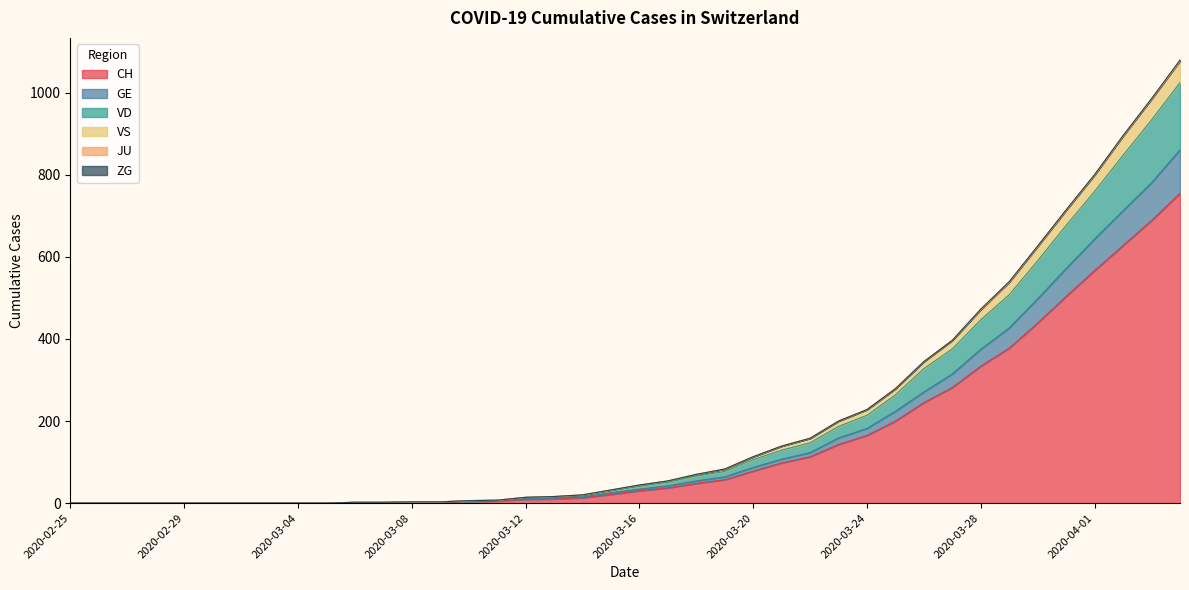

List the labels in order of CH value, largest first.

2020-04-04, 2020-04-03, 2020-04-02, 2020-04-01, 2020-03-31, 2020-03-30, 2020-03-29, 2020-03-28, 2020-03-27, 2020-03-26, 2020-03-25, 2020-03-24, 2020-03-23, 2020-03-22, 2020-03-21, 2020-03-20, 2020-03-19, 2020-03-18, 2020-03-17, 2020-03-16, 2020-03-15, 2020-03-14, 2020-03-13, 2020-03-12, 2020-03-11, 2020-03-10, 2020-03-08, 2020-03-09, 2020-03-06, 2020-03-07, 2020-02-25, 2020-02-26, 2020-02-27, 2020-02-28, 2020-02-29, 2020-03-01, 2020-03-02, 2020-03-03, 2020-03-04, 2020-03-05